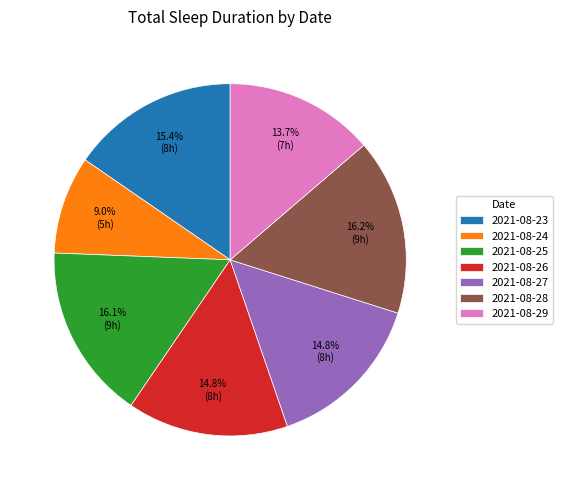

To the nearest percent, what is the difference between the largest and smallest slice percentages?

7%